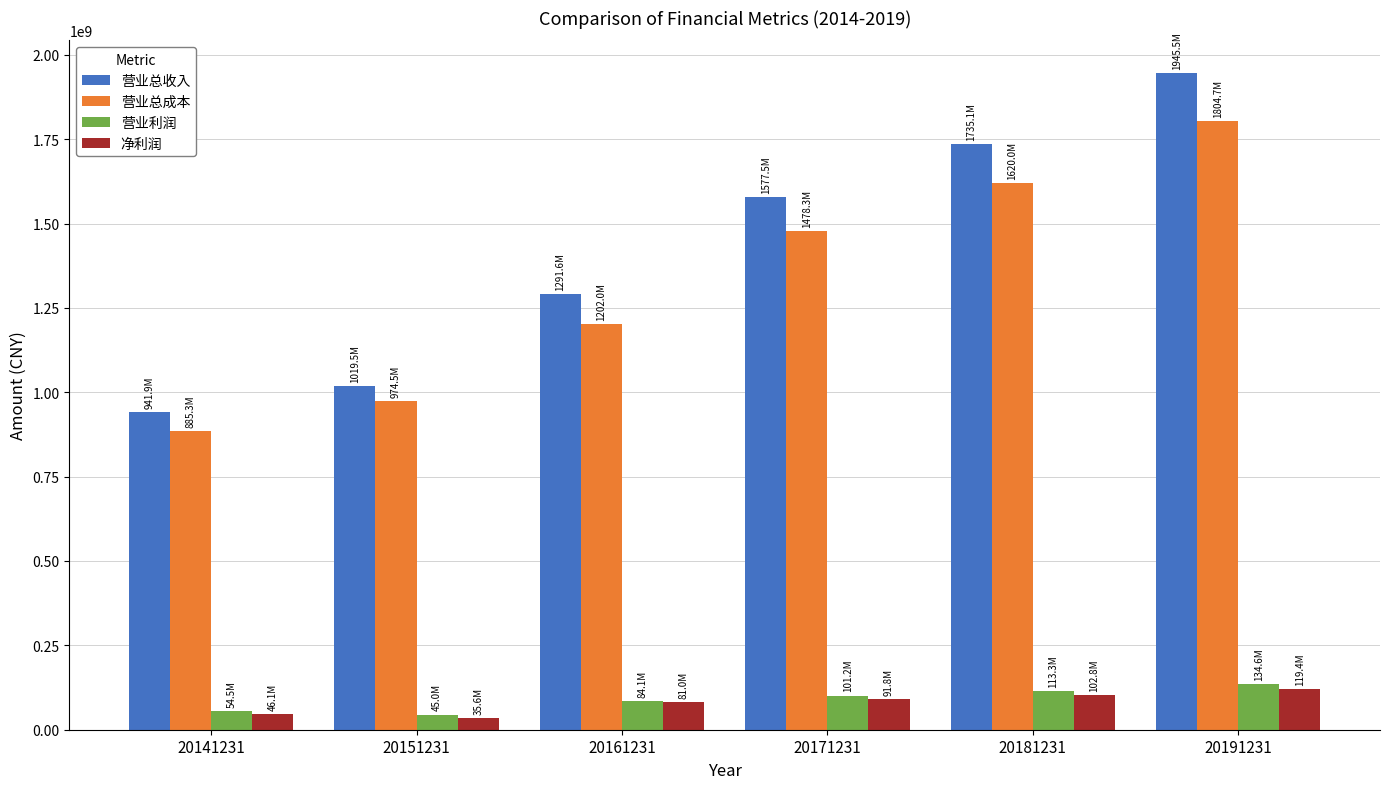

Which series has the widest spread of values?

营业总收入